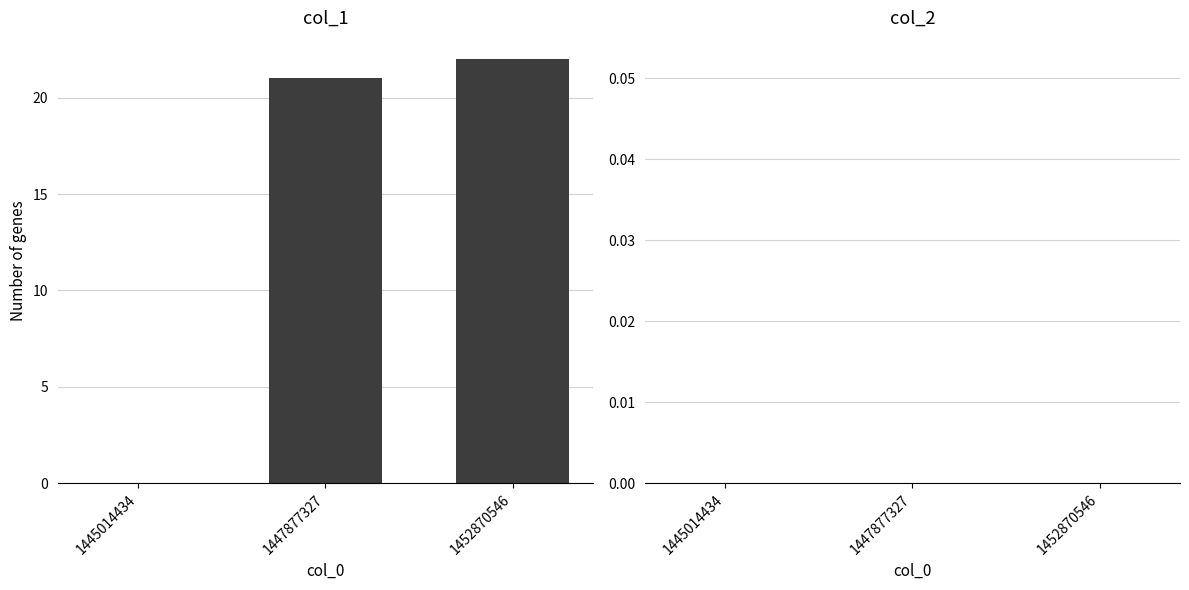

Does the chart contain stacked bars?

No